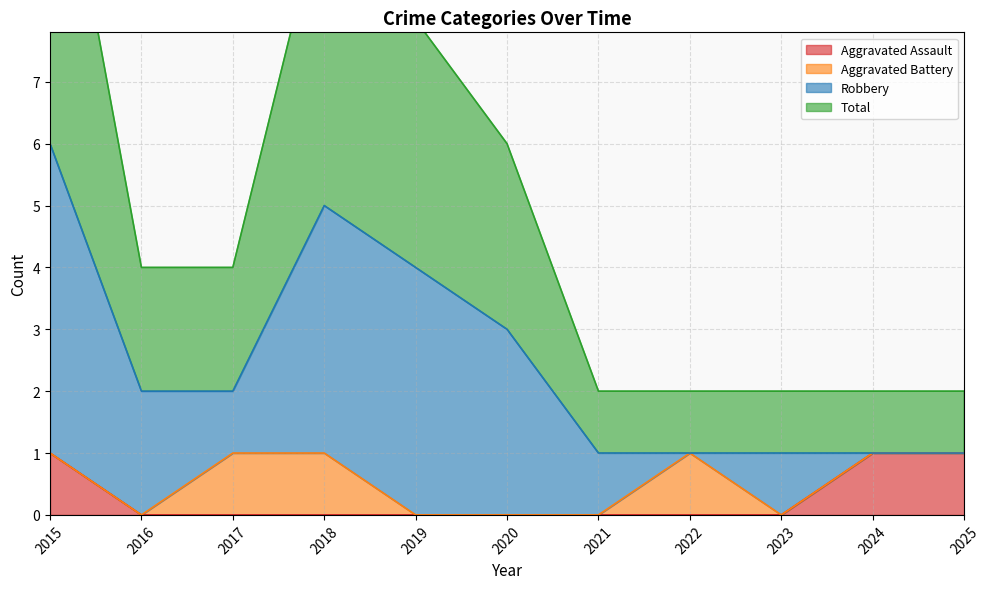

True or false: Aggravated Assault has a value of 2 at 2024.

False